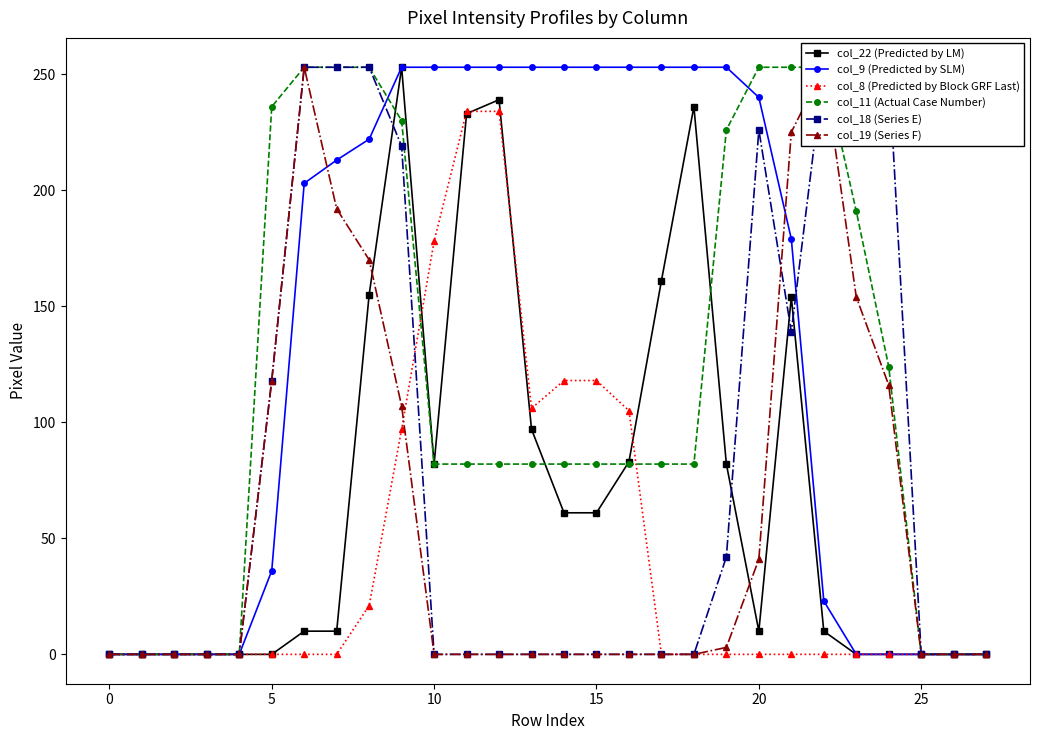

Reading left to right, what are all the values shown in this chart?

col_22 (Predicted by LM): 0	0	0	0	0	0	10	10	155	253	82	233	239	97	61	61	83	161	236	82	10	154	10	0	0	0	0	0
col_9 (Predicted by SLM): 0	0	0	0	0	36	203	213	222	253	253	253	253	253	253	253	253	253	253	253	240	179	23	0	0	0	0	0
col_8 (Predicted by Block GRF Last): 0	0	0	0	0	0	0	0	21	97	178	234	234	106	118	118	105	0	0	0	0	0	0	0	0	0	0	0
col_11 (Actual Case Number): 0	0	0	0	0	236	253	253	253	230	82	82	82	82	82	82	82	82	82	226	253	253	253	191	124	0	0	0
col_18 (Series E): 0	0	0	0	0	118	253	253	253	219	0	0	0	0	0	0	0	0	0	42	226	139	253	253	253	0	0	0
col_19 (Series F): 0	0	0	0	0	118	253	192	170	107	0	0	0	0	0	0	0	0	0	3	41	225	253	154	116	0	0	0